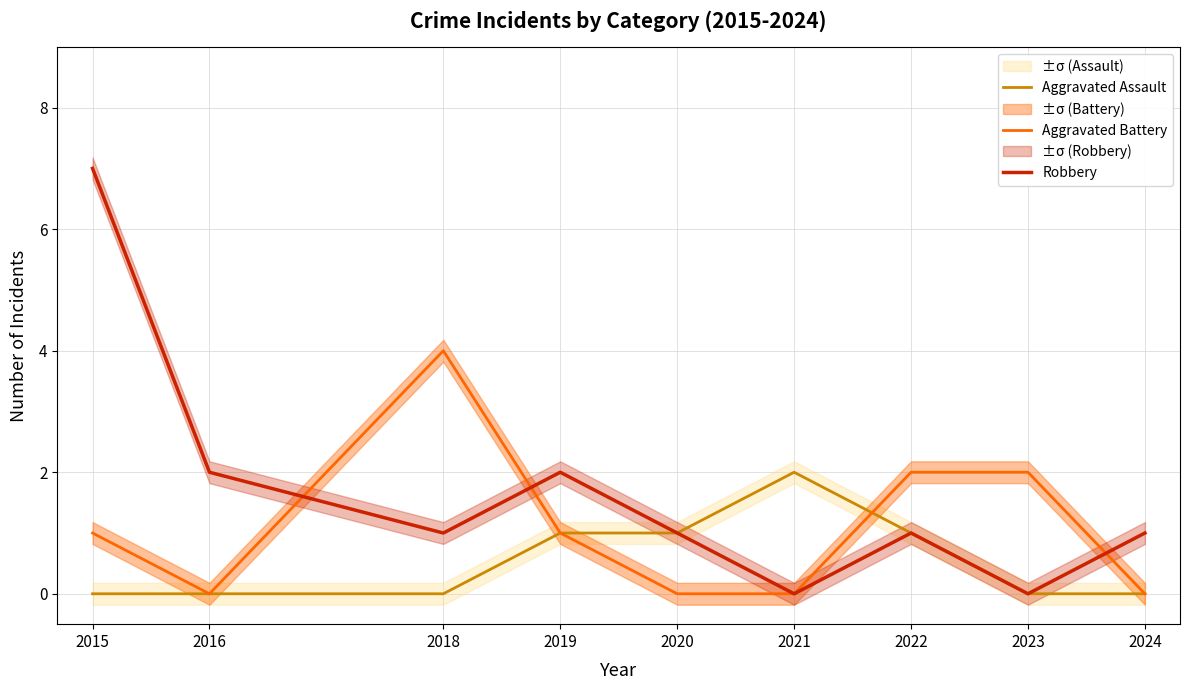

The value of Robbery at 2016 is 3. True or false?

False